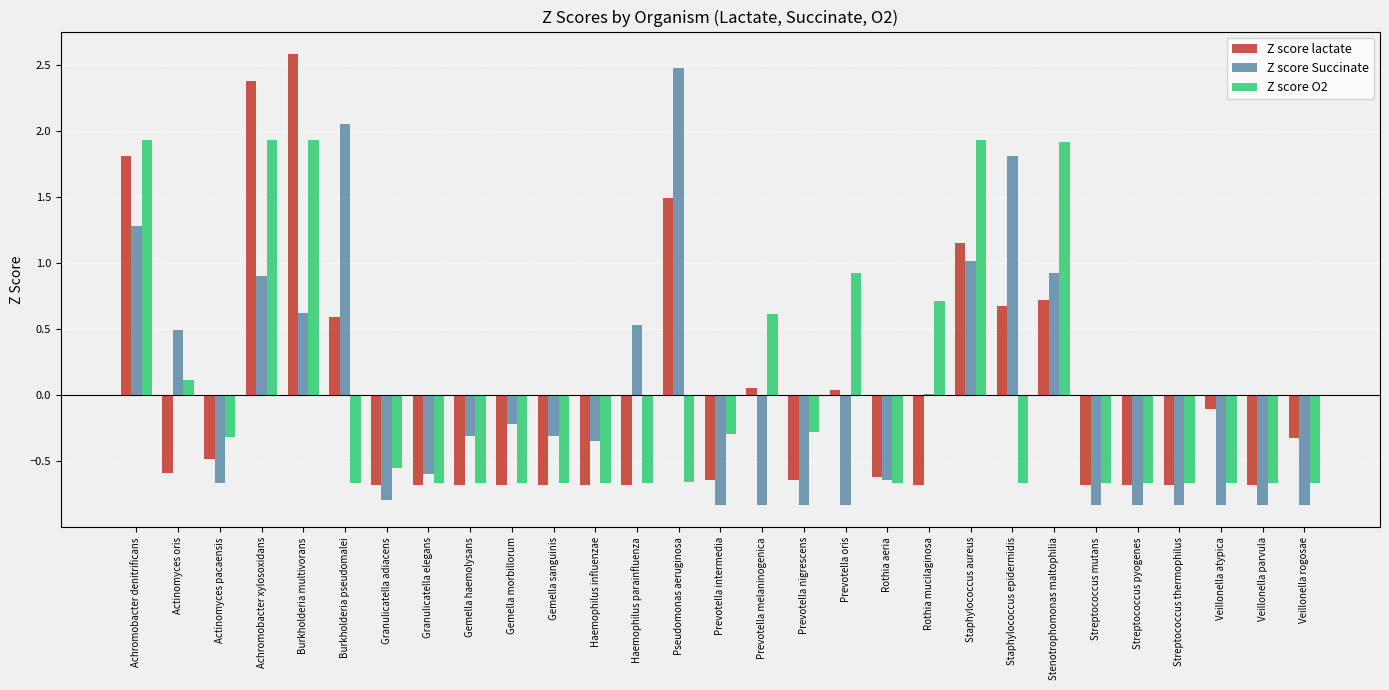

Between Haemophilus parainfluenza and Rothia aeria, which series saw the biggest shift?

Z score Succinate